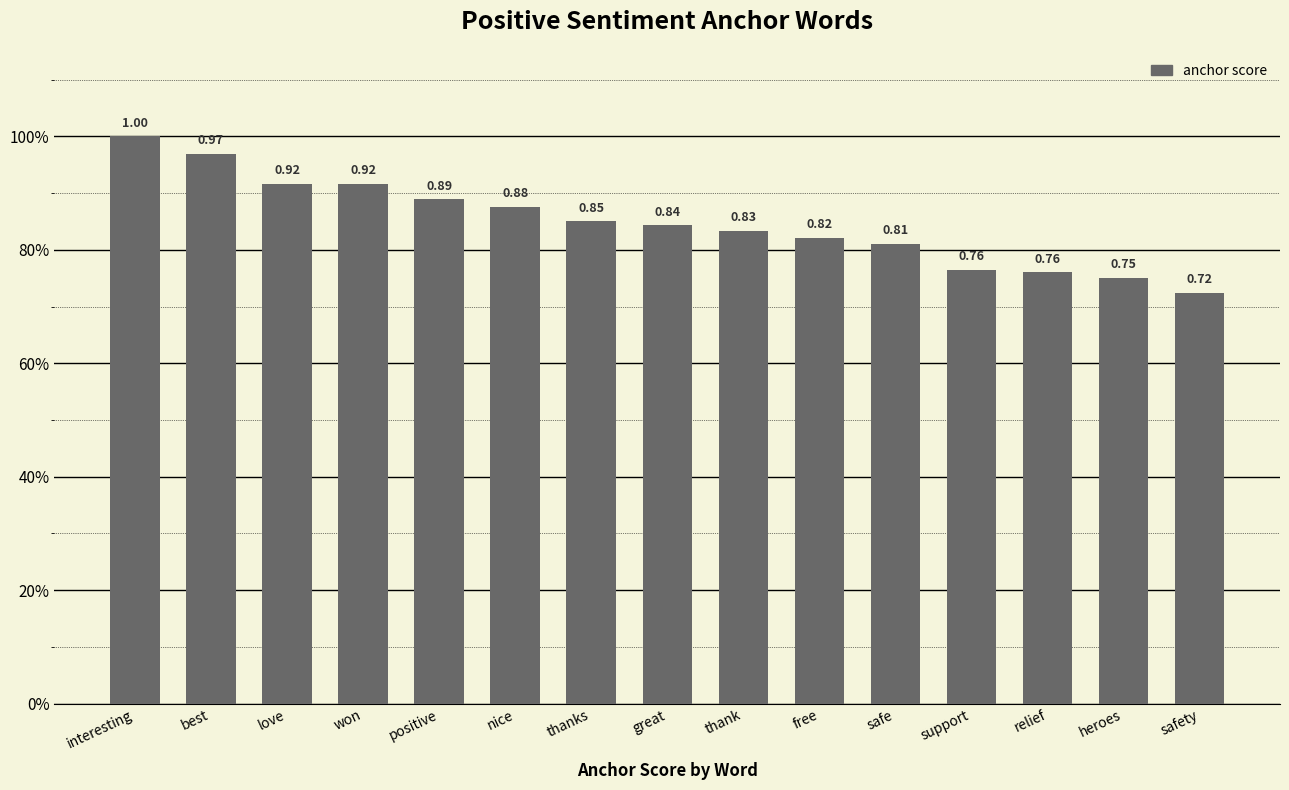

The chart shows a value of 1.0 at best. True or false?

True